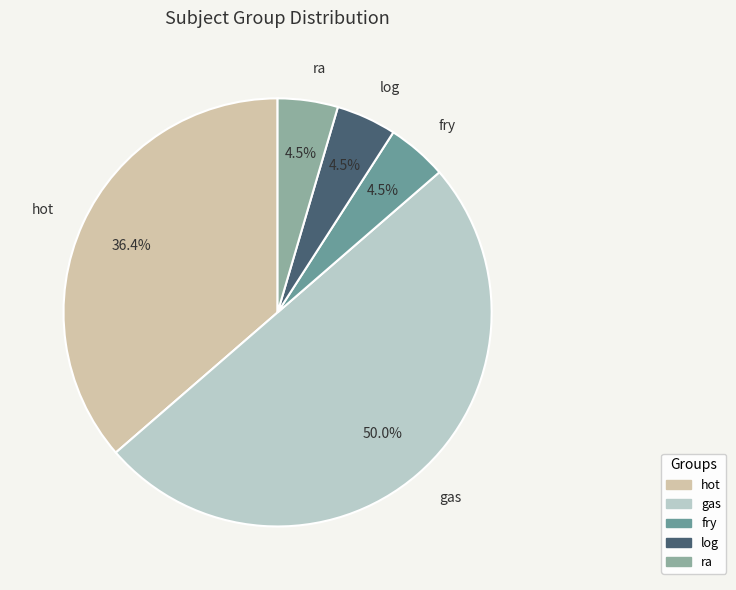

How many segments does this pie chart have?

5